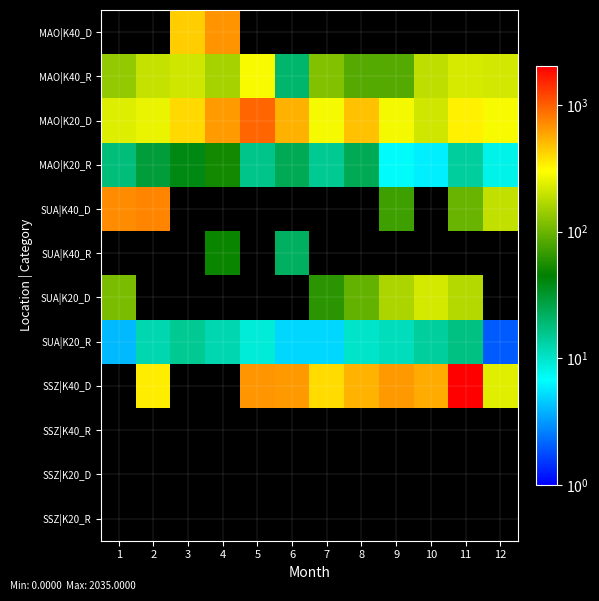

Which has a higher value, 9 or 8?

9